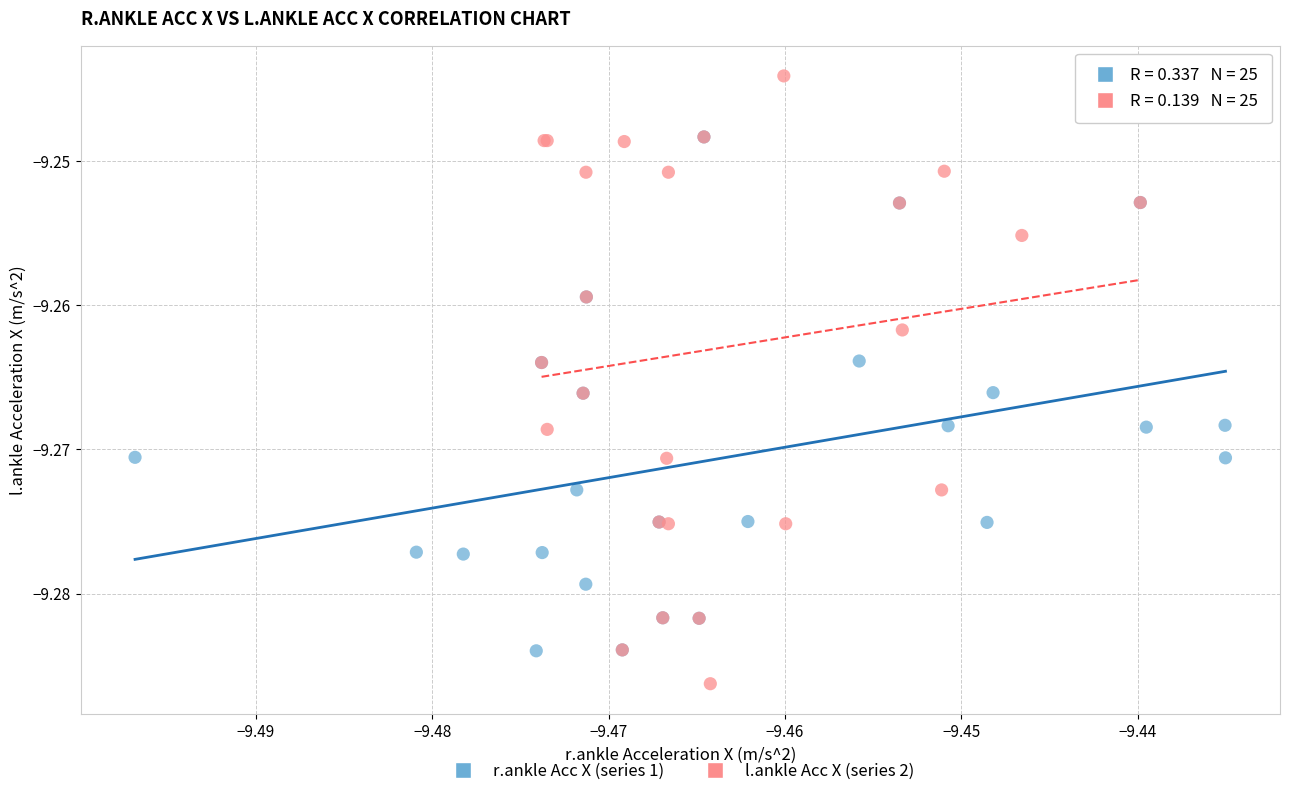

Which series contains the lowest Y value?

l.ankle Acc X (series 2)